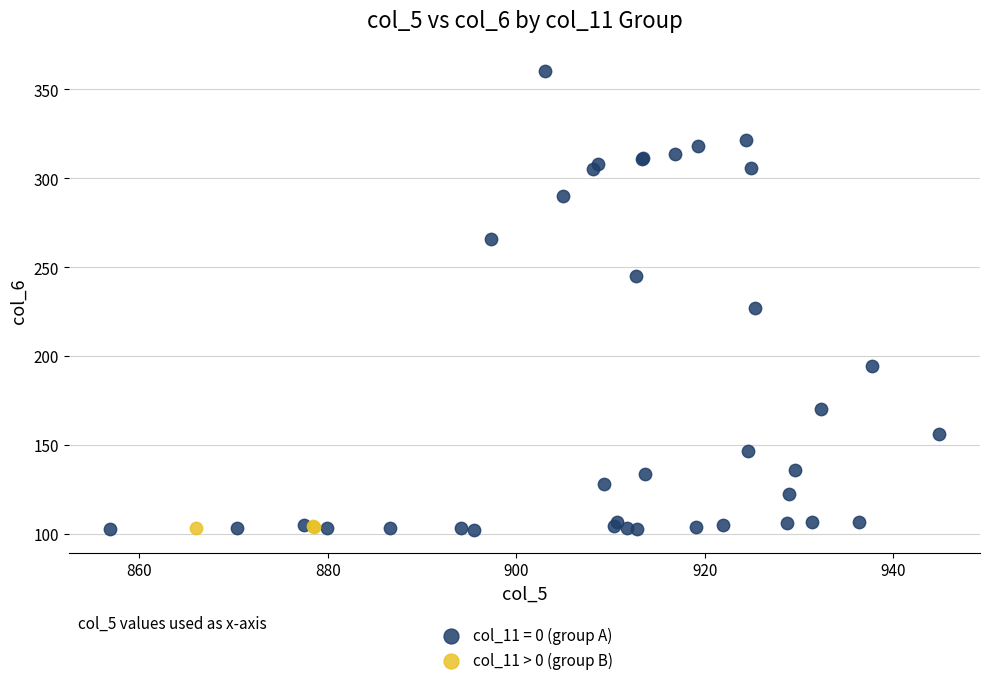

Which series has the widest spread of Y values?

col_11 = 0 (group A)